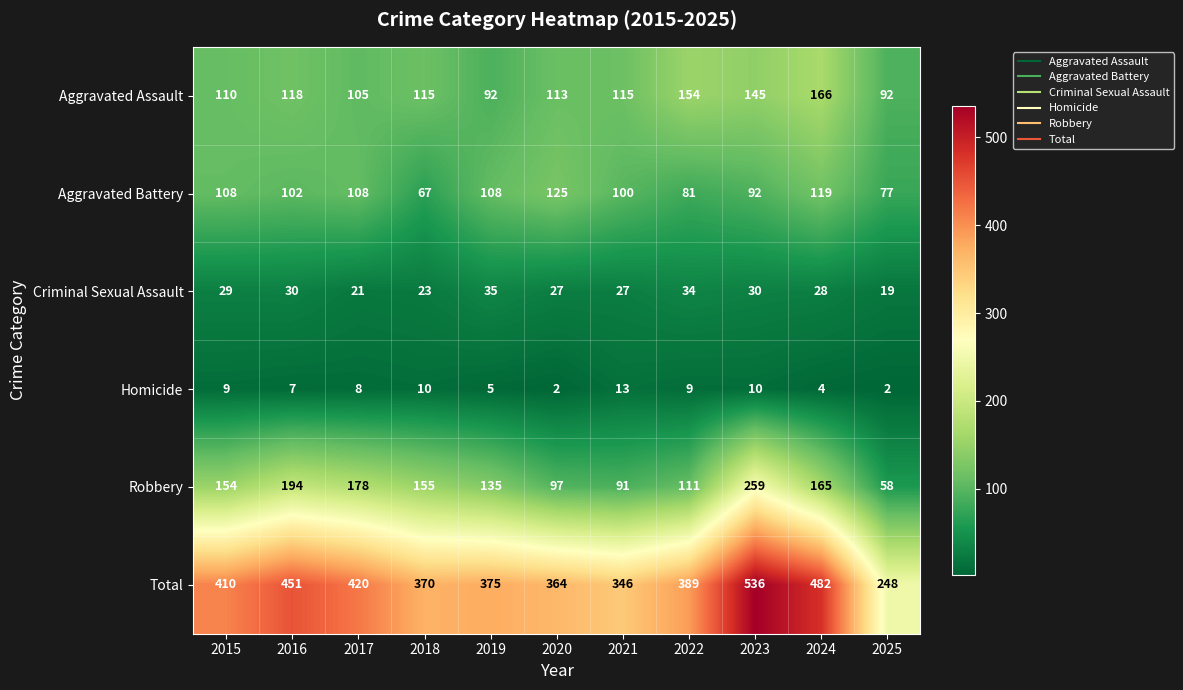

Which series has the largest range (max minus min)?

Total